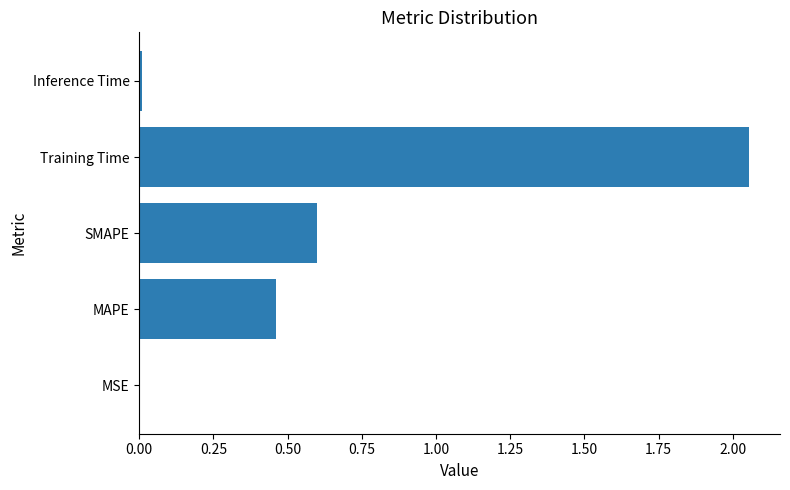

Between SMAPE and MAPE, which is larger?

SMAPE